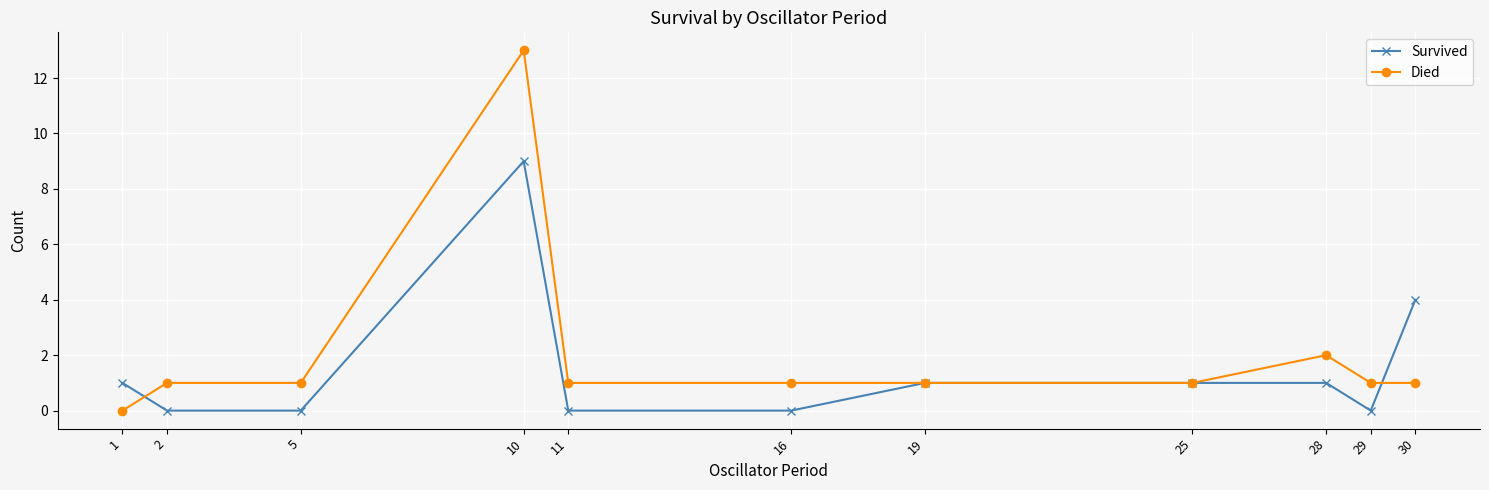

What is the difference between the maximum and minimum values in the Died series?

13